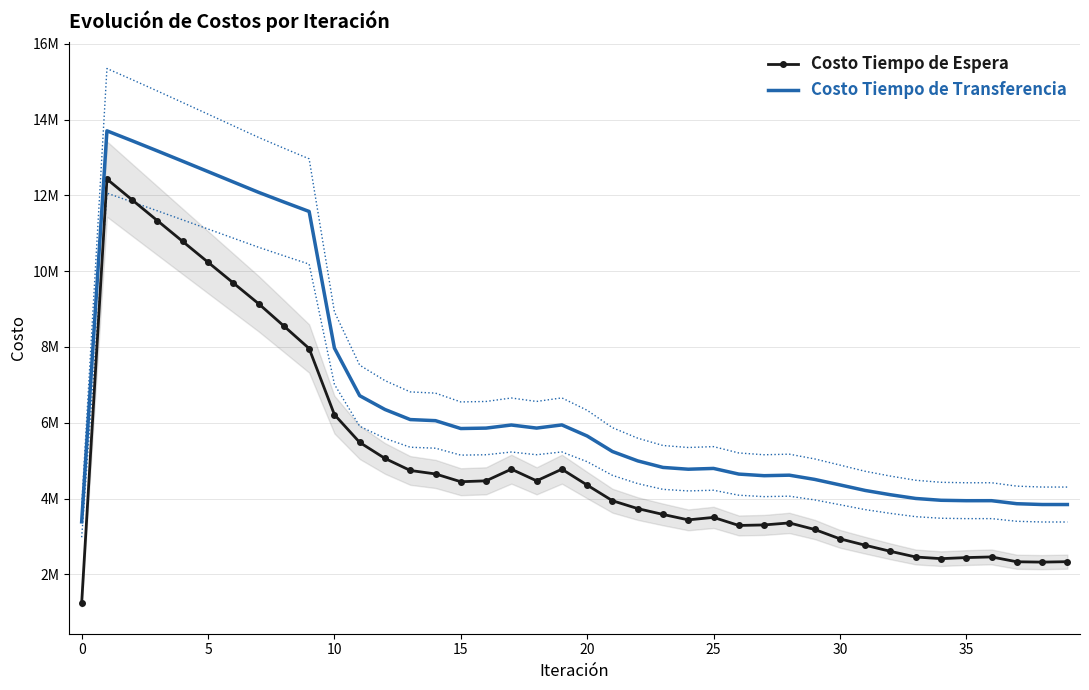

List the series in order of their overall mean, highest first.

Costo Tiempo de Transferencia, Costo Tiempo de Espera